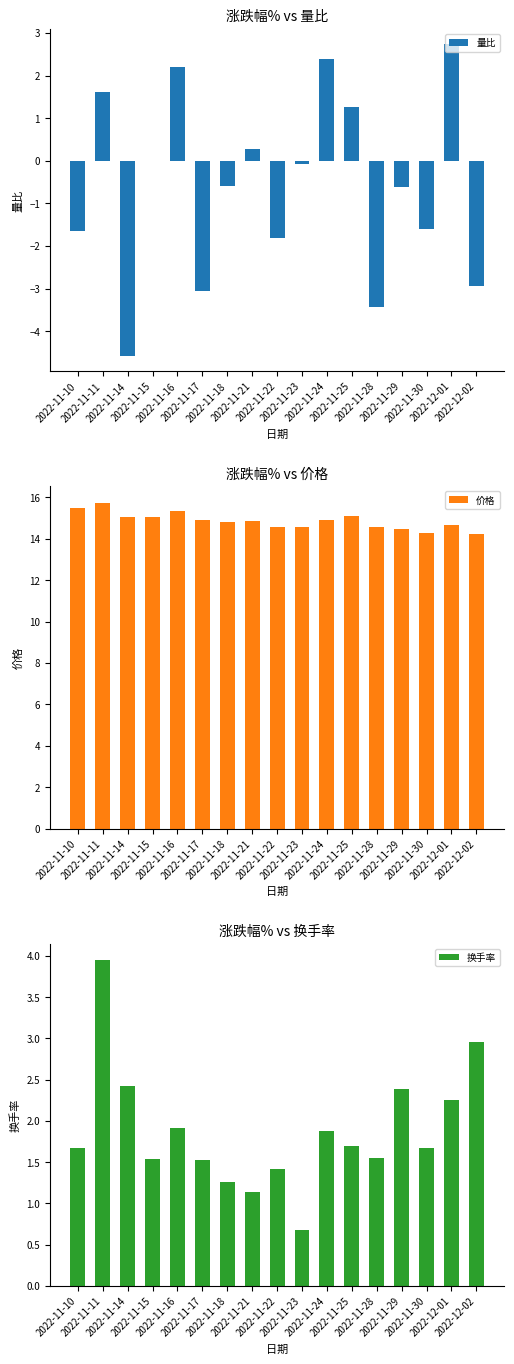

What is the sum of all 价格 values?

252.5